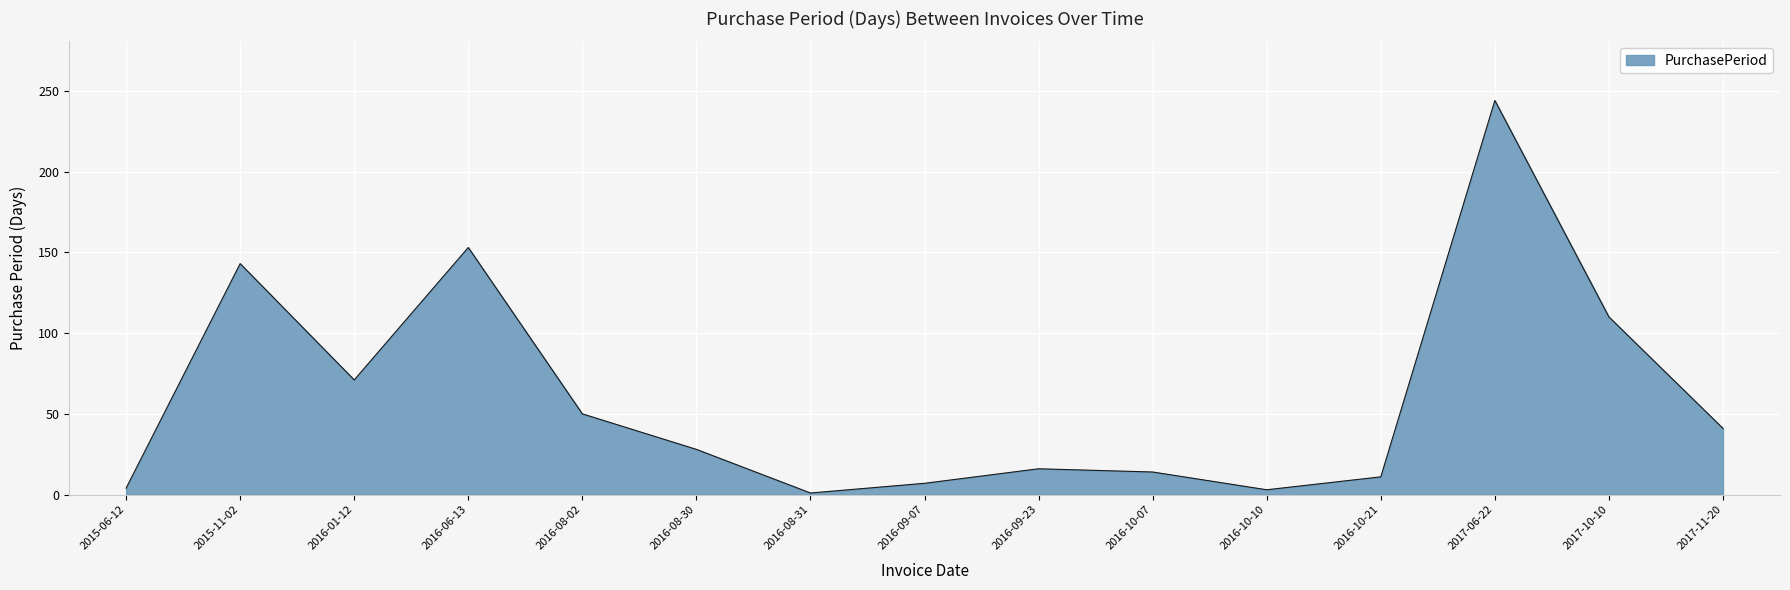

Is it true that the value at 2016-06-13 is 212?

False